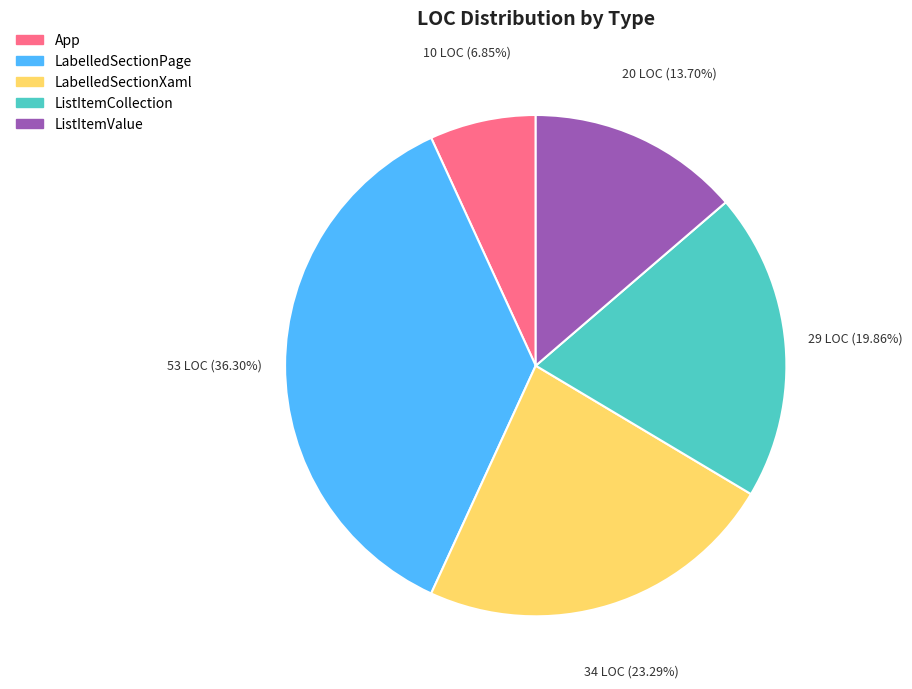

Between LabelledSectionXaml and ListItemCollection, which is larger?

LabelledSectionXaml